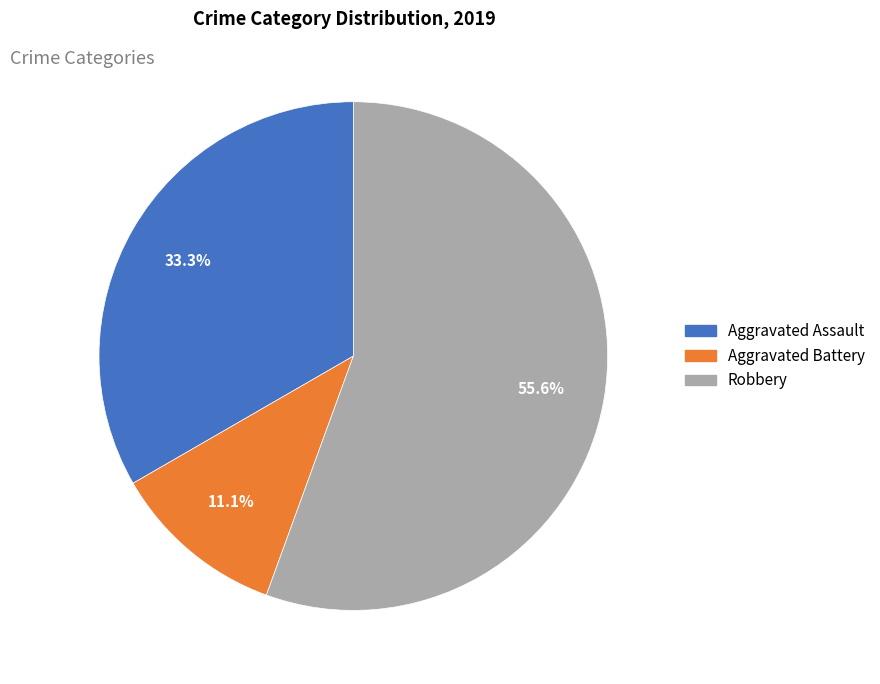

How many segments does this pie chart have?

3